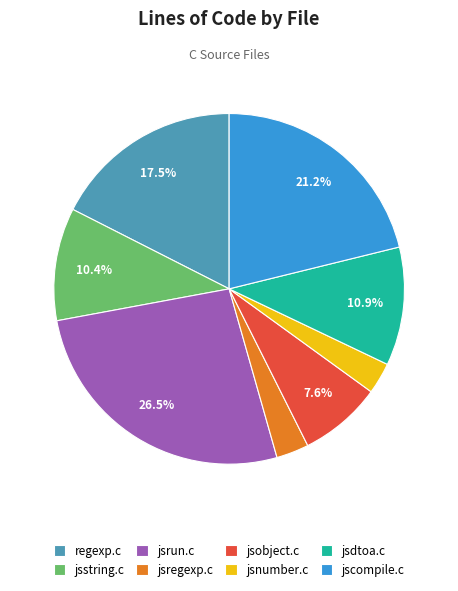

Between regexp.c and jsnumber.c, which is larger?

regexp.c